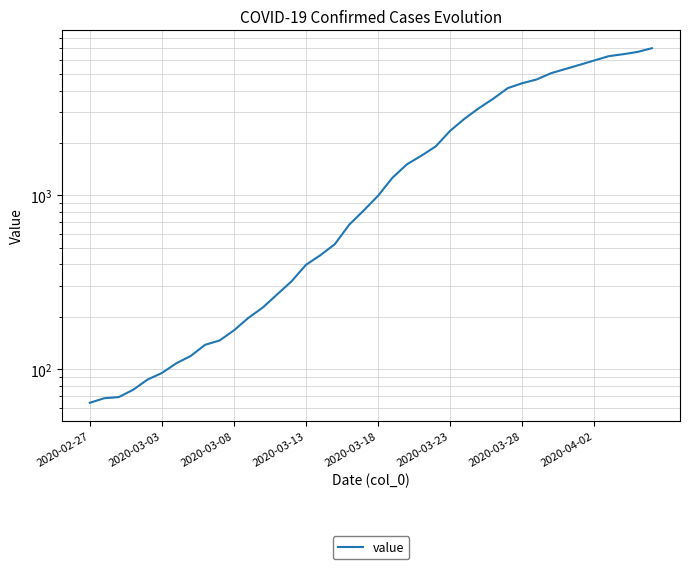

How many lines are shown in the chart?

1